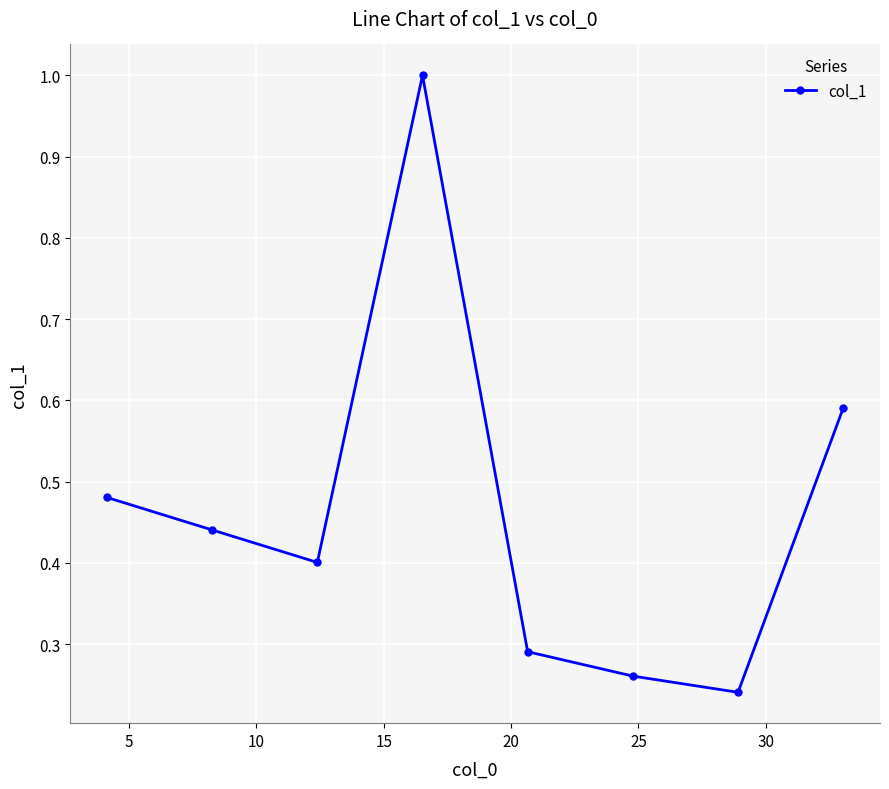

True or false: there are more than 1 points higher than both neighbors.

False